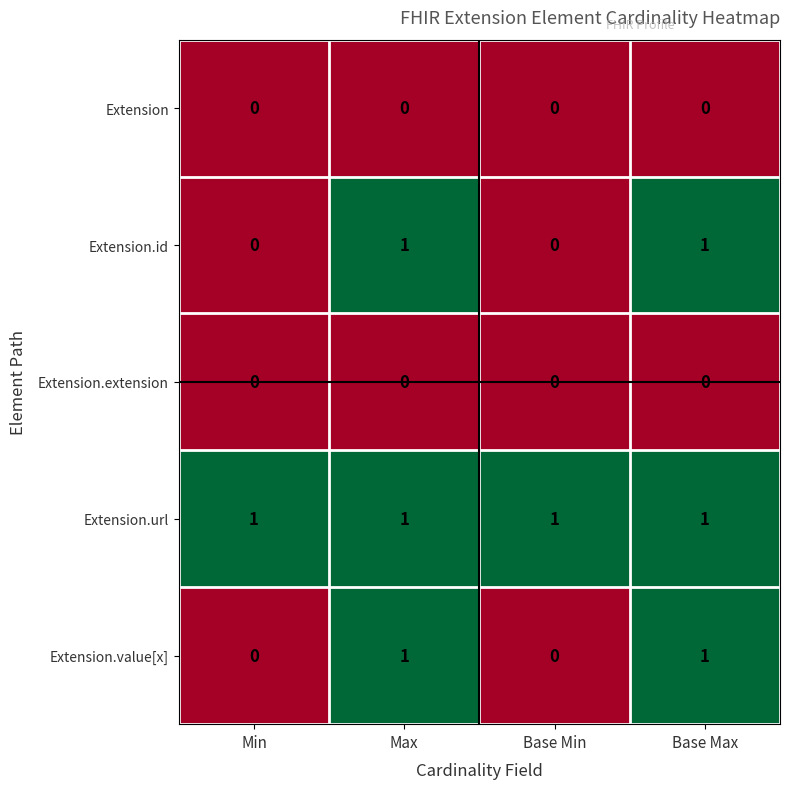

True or false: Extension.value[x] has a value of 2 at Base Max.

False